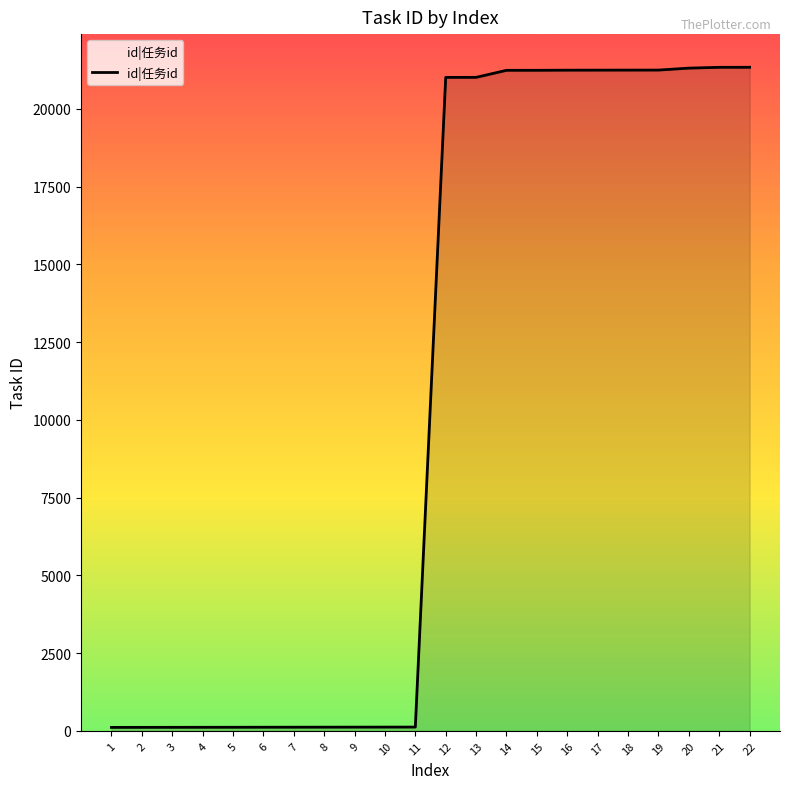

What is the difference between the values at 20 and 17?

65